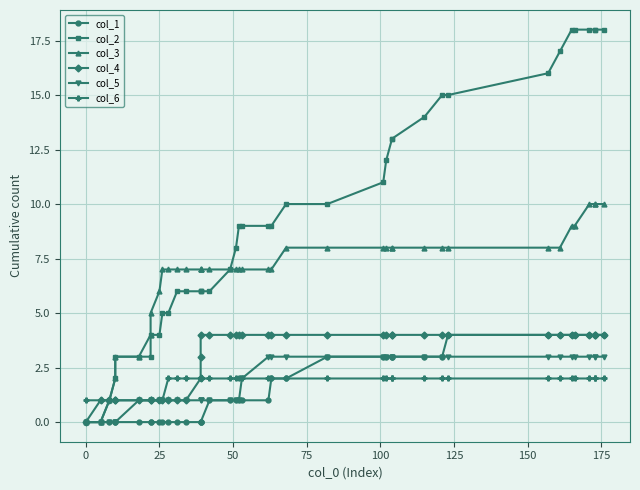

Is this an area chart (filled region under the line)?

No